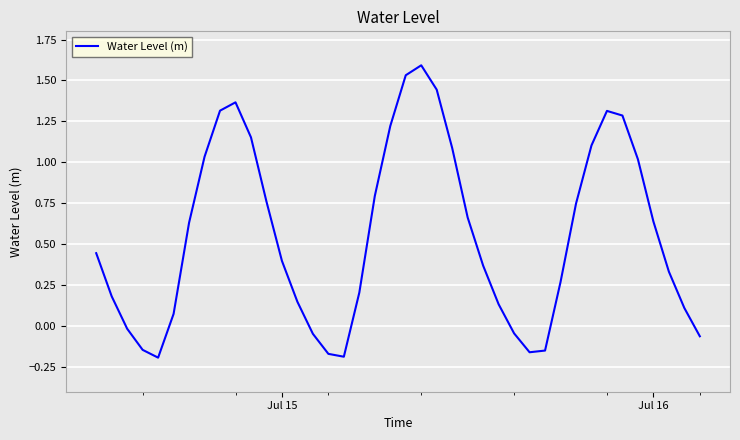

What is the difference between the maximum and minimum values?

1.8